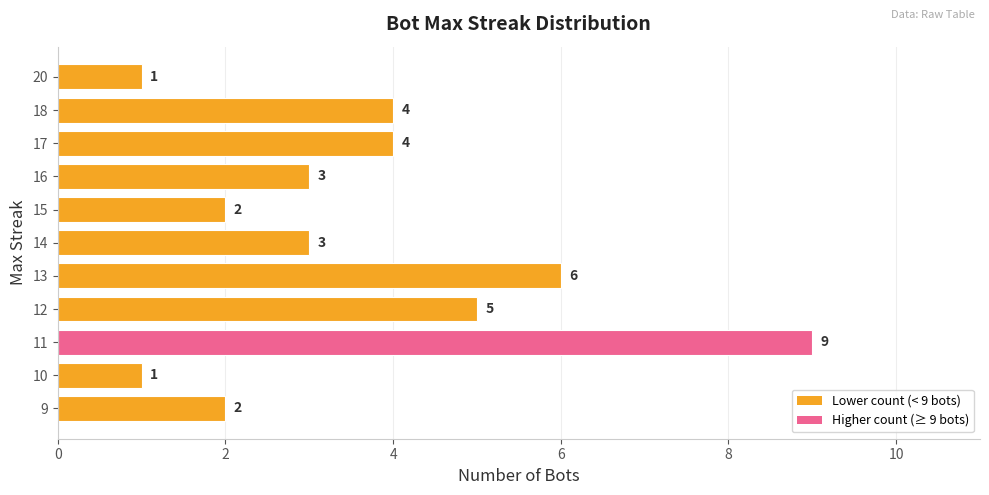

Read the value at 10.

1